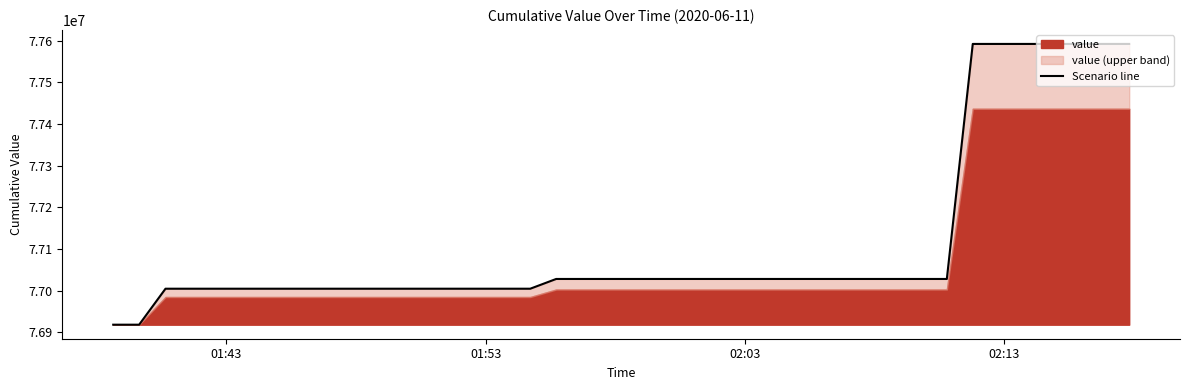

What is the average value?

77112733.1